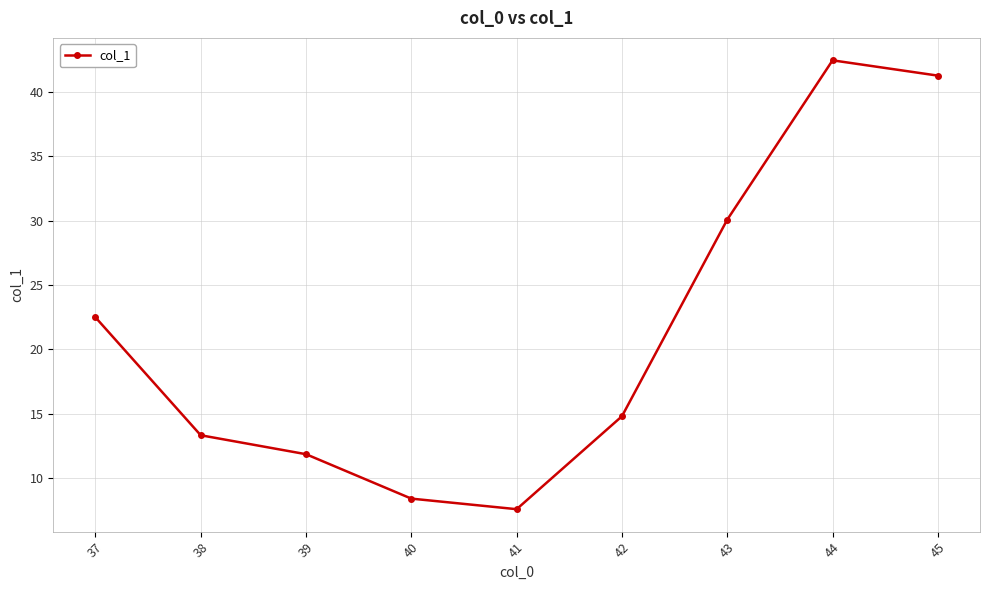

How many interior local peaks (higher than both neighbors) does the data have?

1